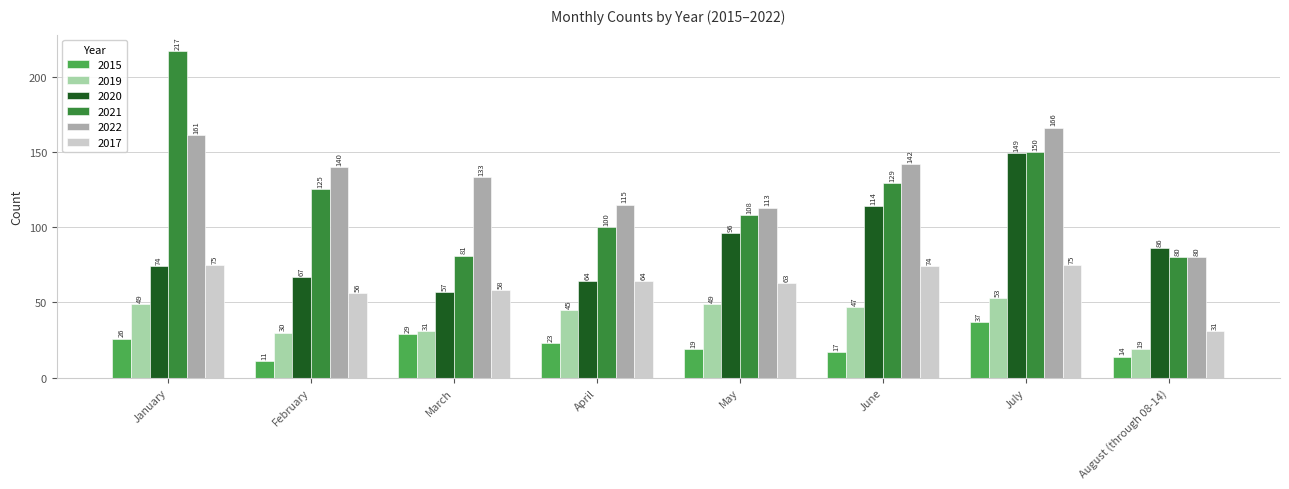

True or false: 2020 has a value of 74 at January.

True